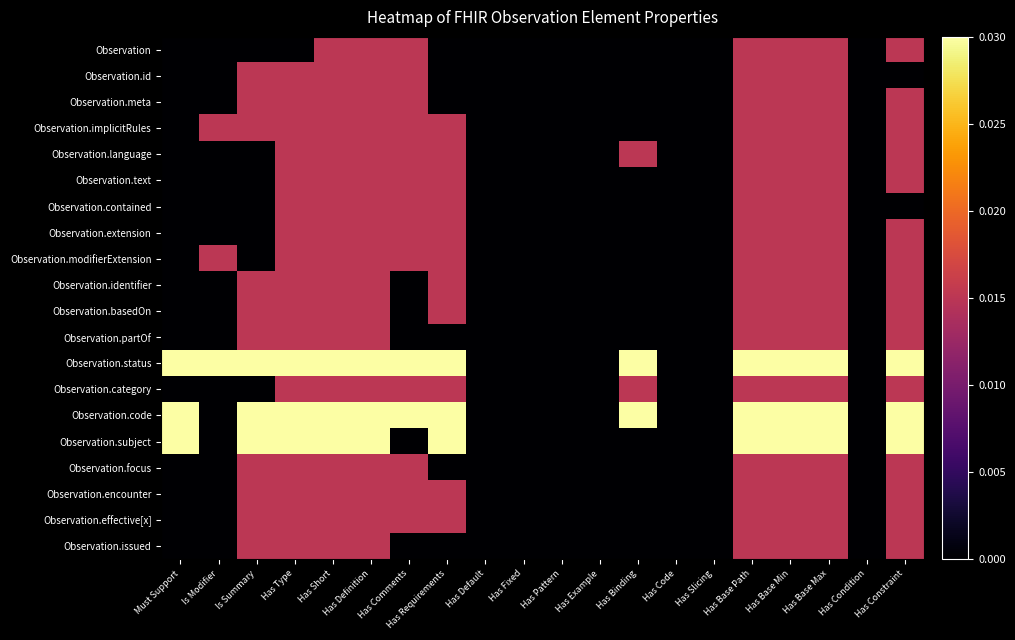

Which label corresponds to the largest value in the chart?

Must Support